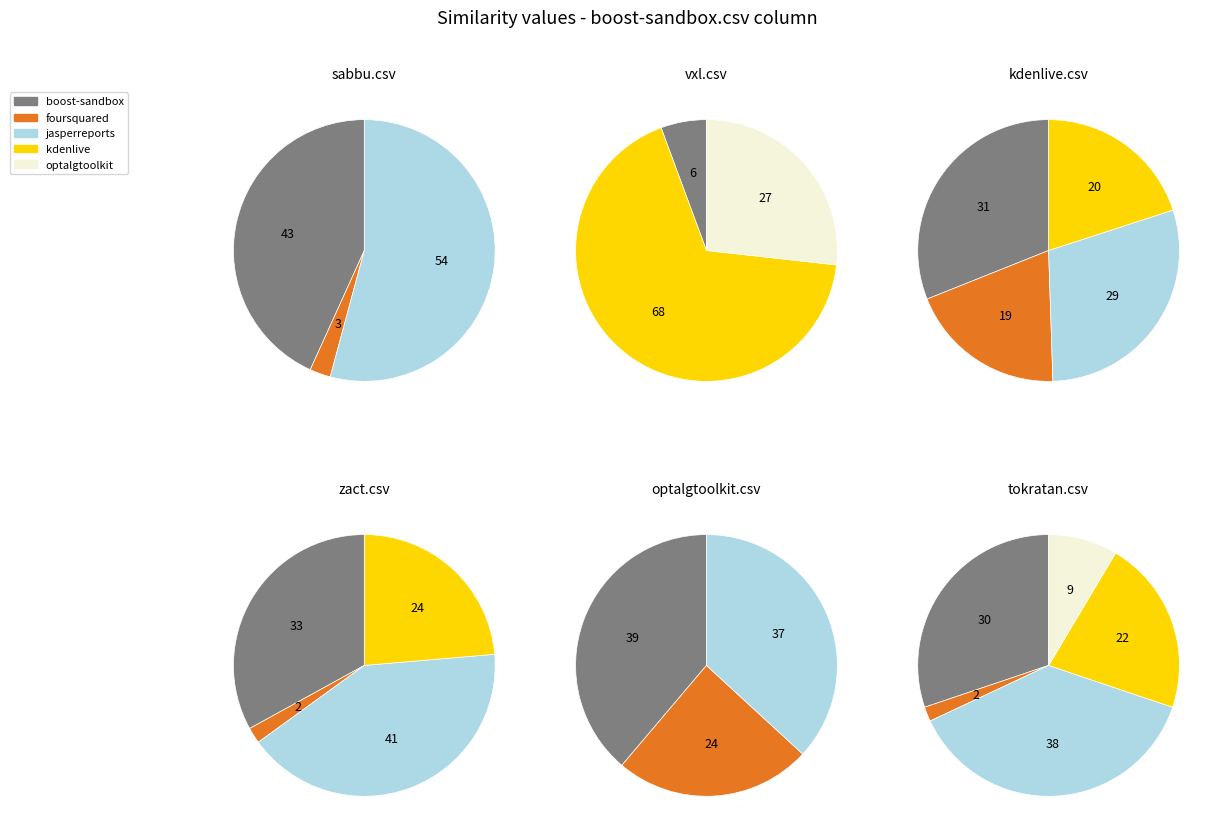

Which category has the biggest portion of the pie?

jasperreports.csv